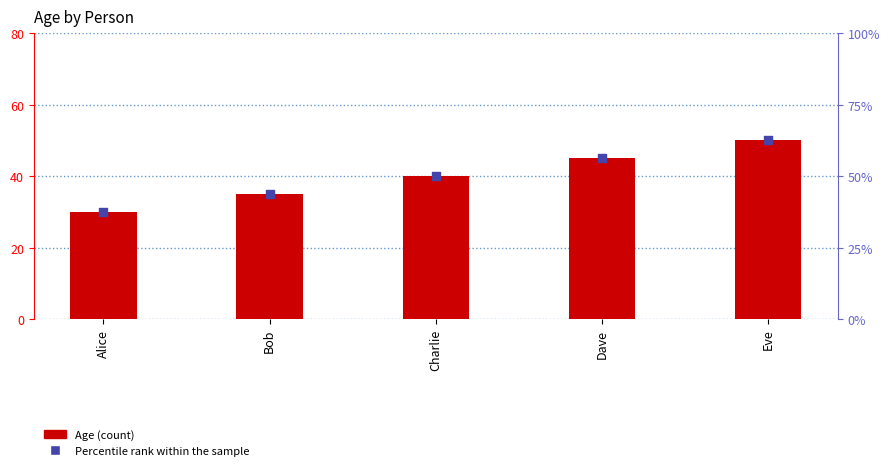

Which series has the widest spread of Y values?

Percentile rank within the sample